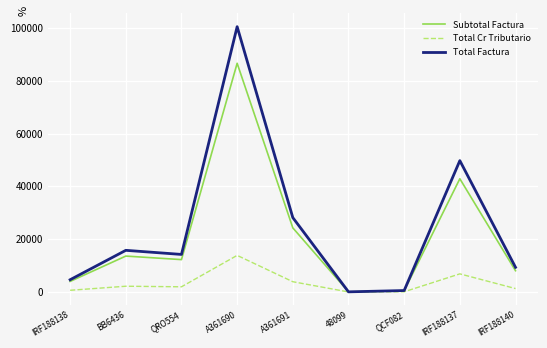

What is the spread (max minus min) of values at A361690?

86679.1